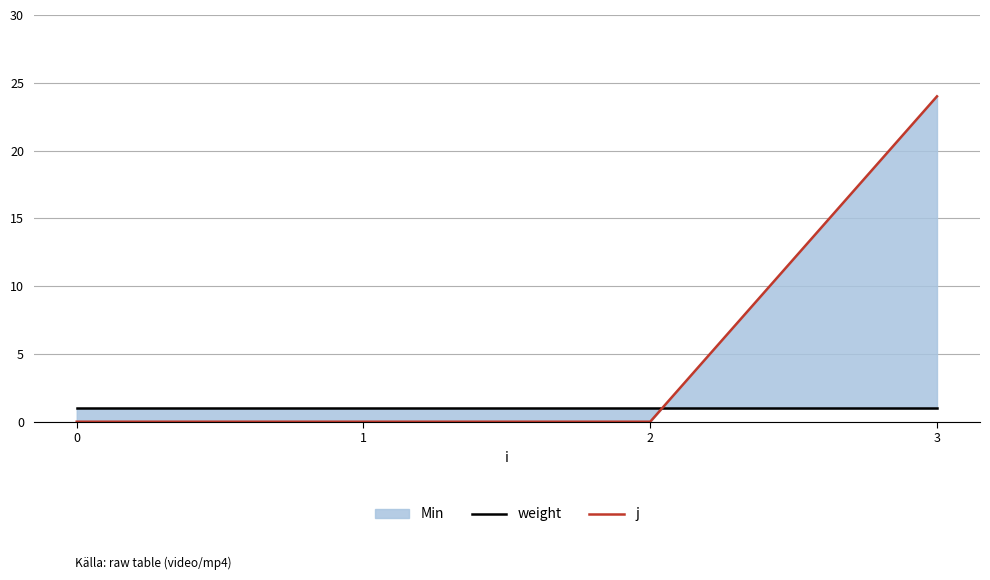

Is the value of j at 1 greater than the value of weight at 1?

No